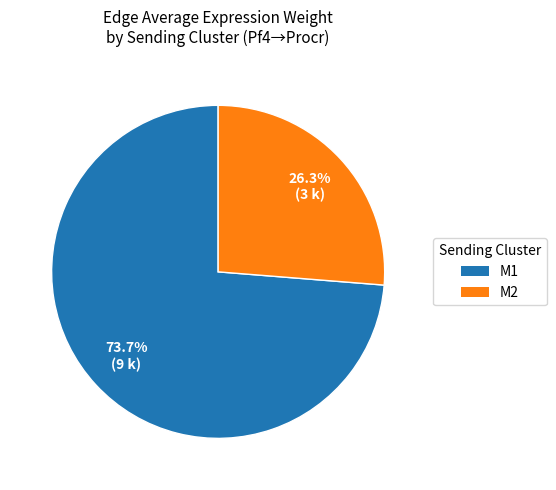

Count the number of slices in the pie.

2